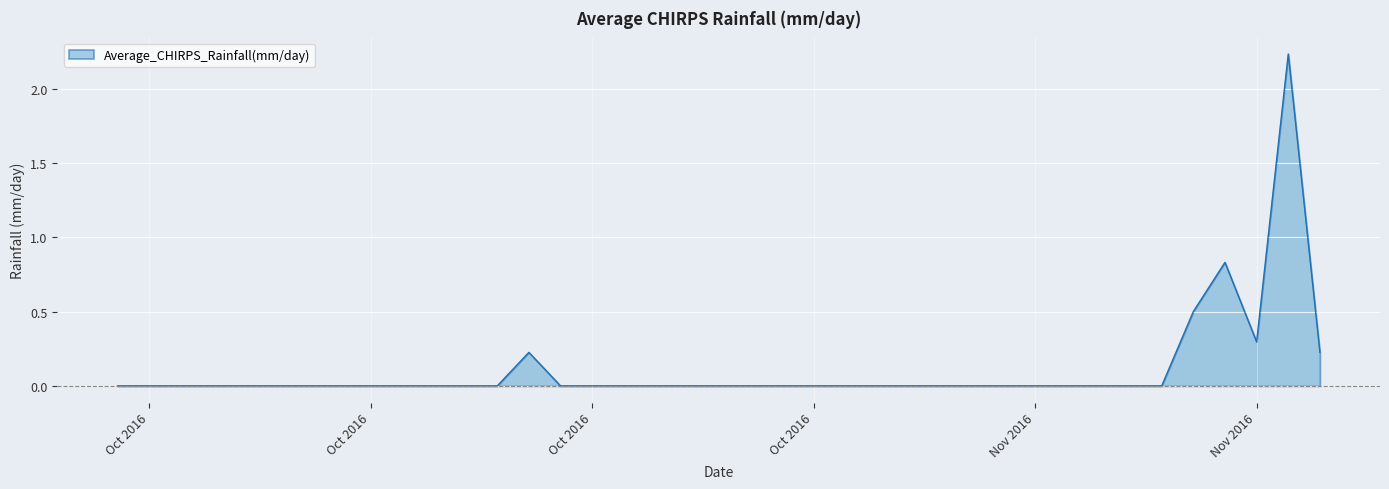

True or false: the data shows 0.7 at Oct 2016.

False